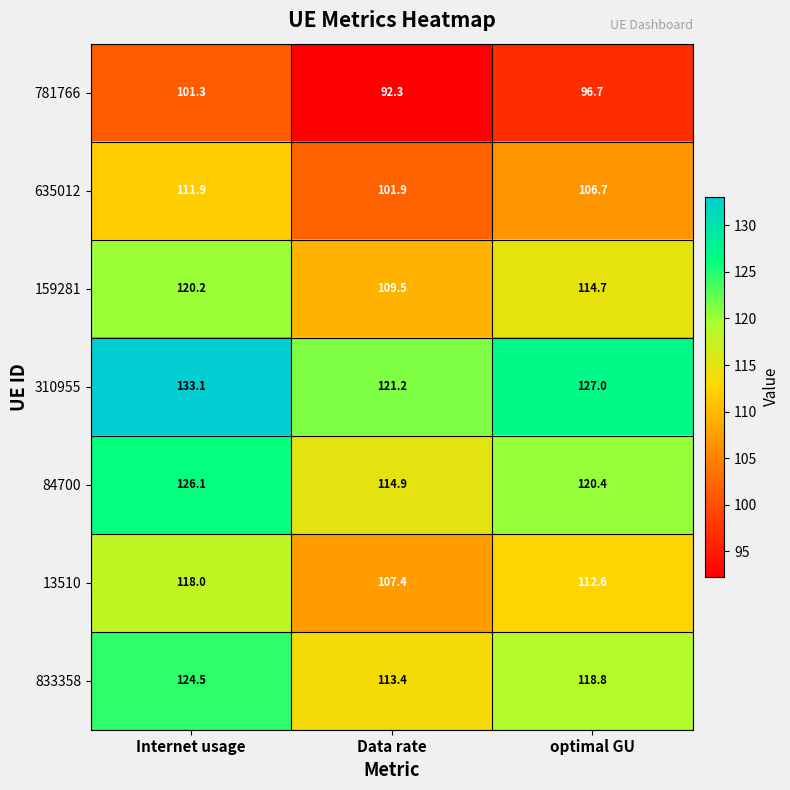

The value of 310955 at optimal GU is 127.0. True or false?

True